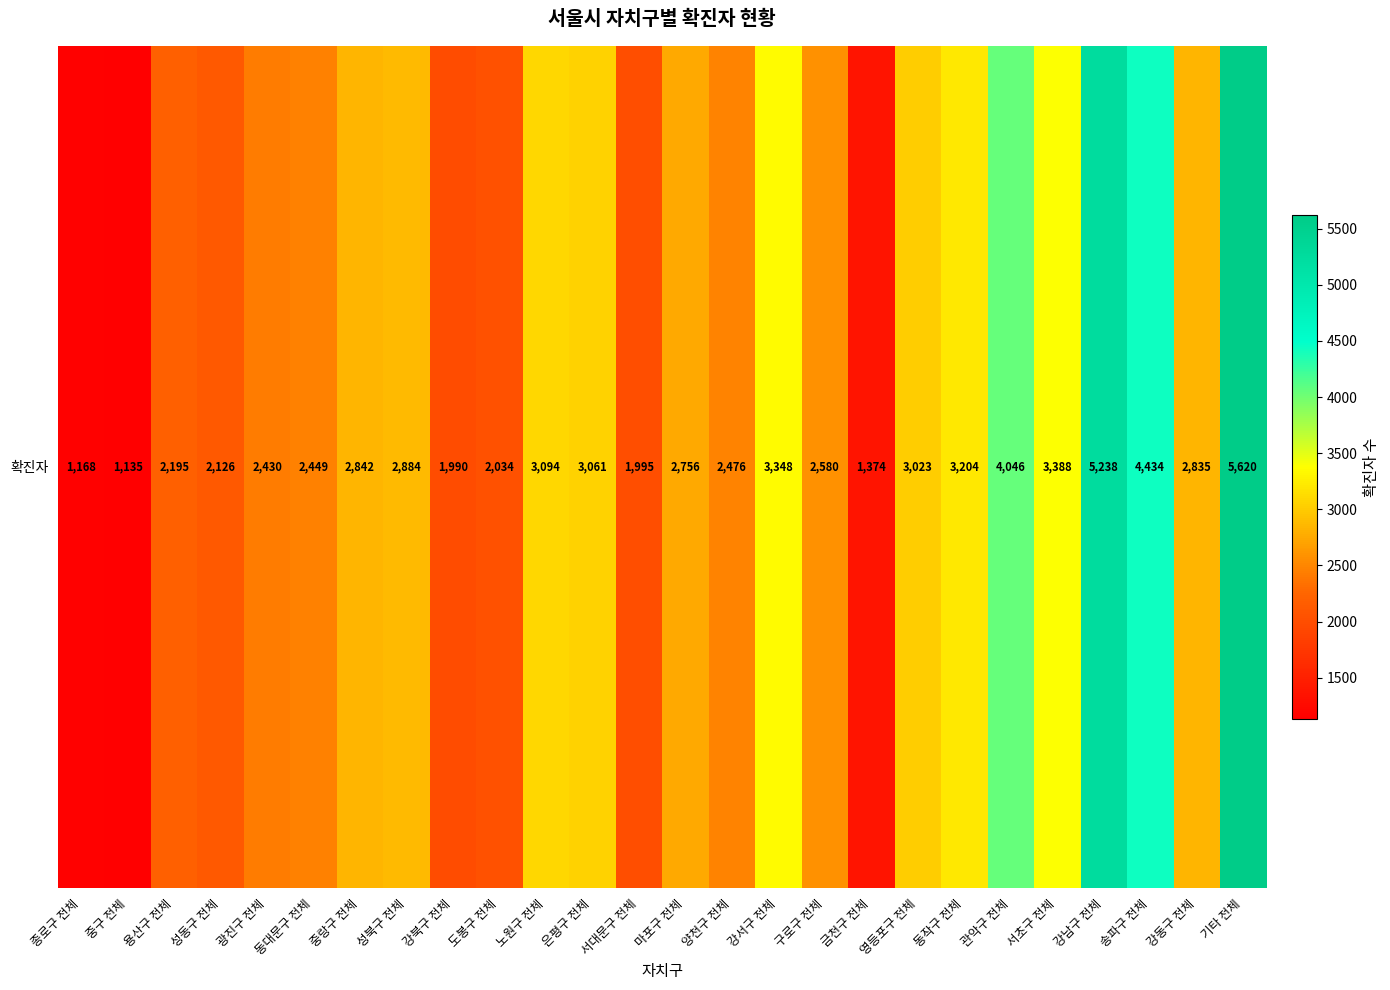

Reading left to right, what are all the values shown in this chart?

종로구 전체=1168	중구 전체=1135	용산구 전체=2195	성동구 전체=2126	광진구 전체=2430	동대문구 전체=2449	중랑구 전체=2842	성북구 전체=2884	강북구 전체=1990	도봉구 전체=2034	노원구 전체=3094	은평구 전체=3061	서대문구 전체=1995	마포구 전체=2756	양천구 전체=2476	강서구 전체=3348	구로구 전체=2580	금천구 전체=1374	영등포구 전체=3023	동작구 전체=3204	관악구 전체=4046	서초구 전체=3388	강남구 전체=5238	송파구 전체=4434	강동구 전체=2835	기타 전체=5620